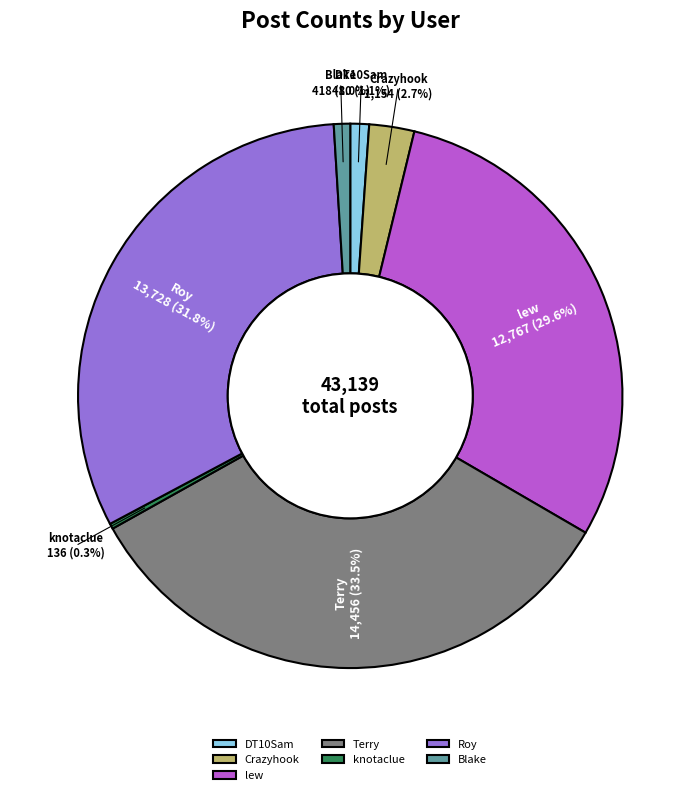

Which has a higher value, DT10Sam or knotaclue?

DT10Sam